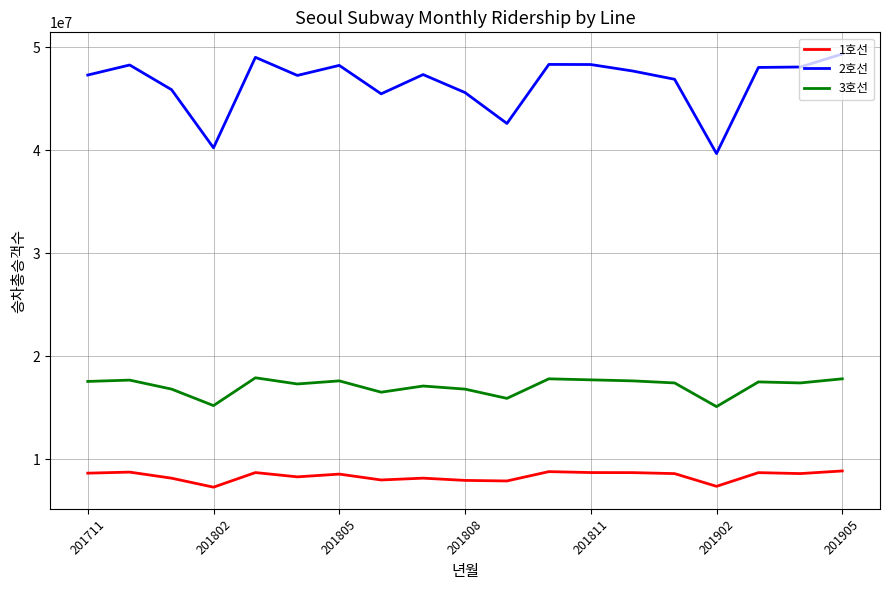

Which series has the widest spread of values?

2호선